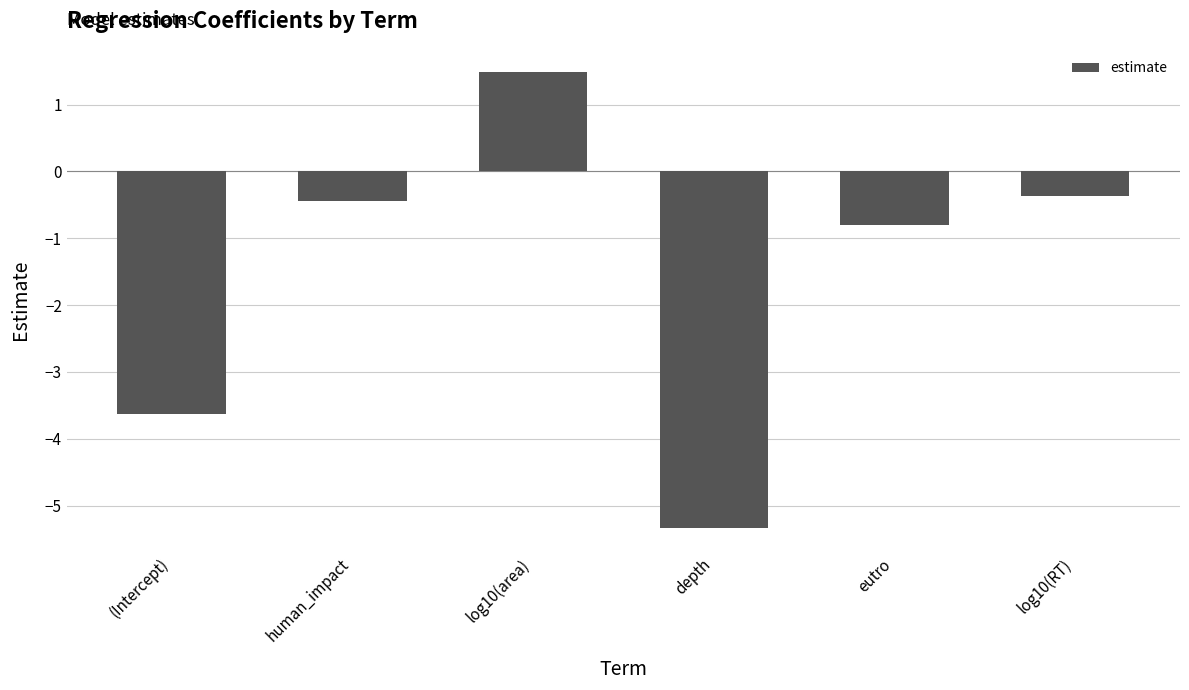

List the labels in order of value, largest first.

log10(area), log10(RT), human_impact, eutro, (Intercept), depth